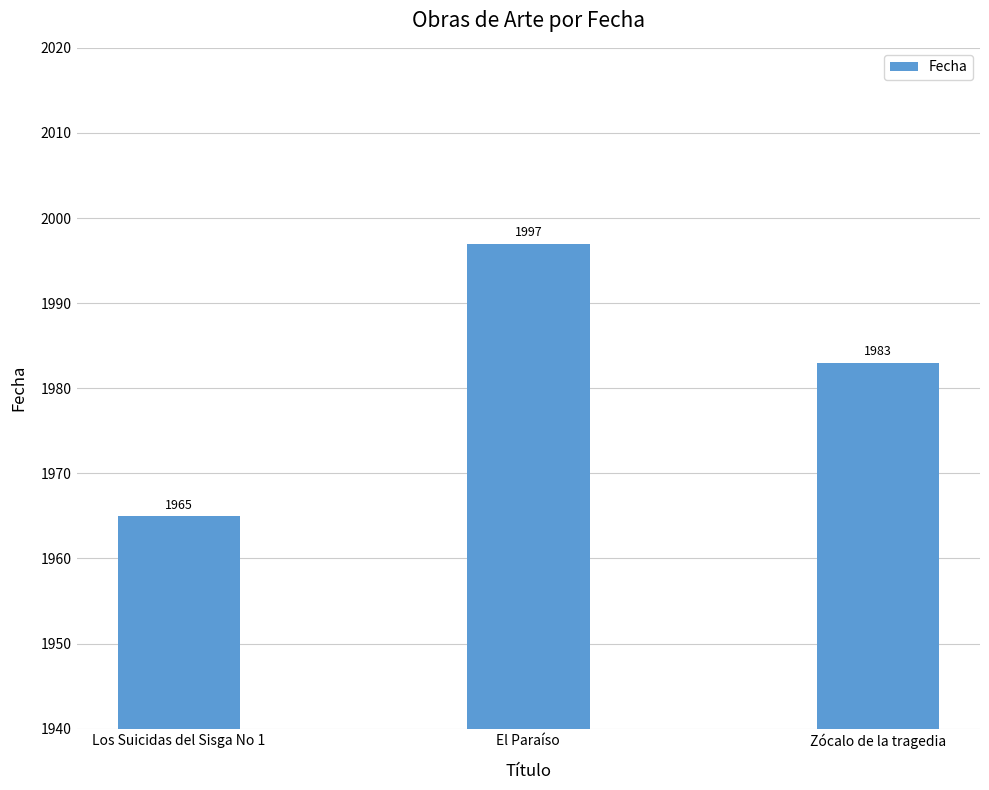

Reading left to right, what are all the values shown in this chart?

1965	1997	1983